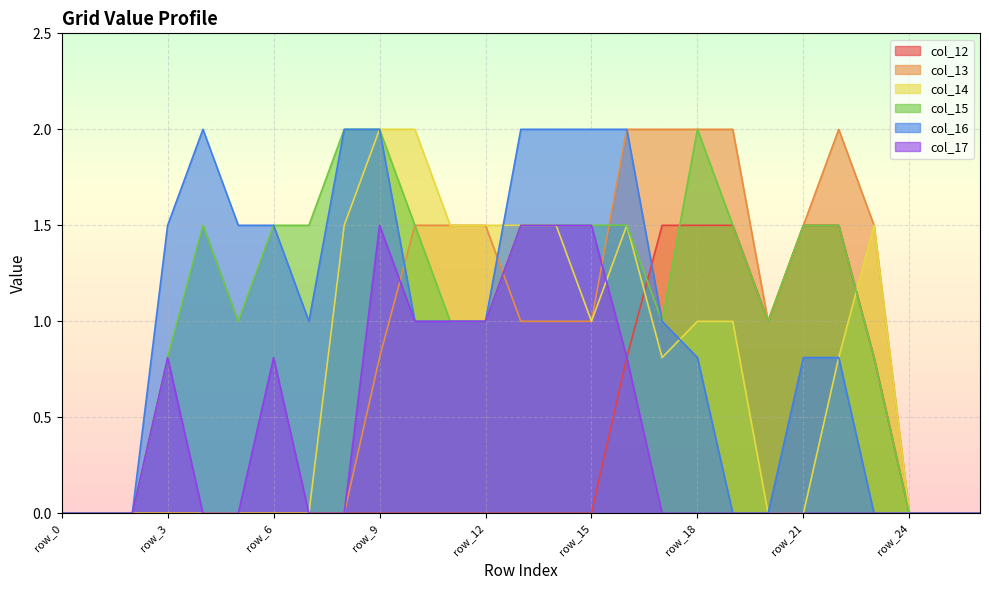

Which series changed the most between row_18 and row_21?

col_14